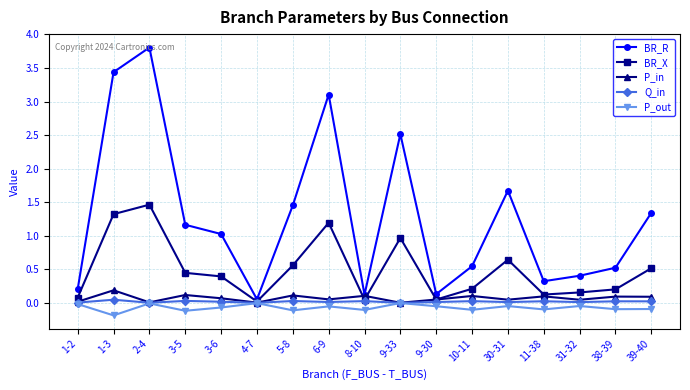

Which series has the widest spread of values?

BR_R